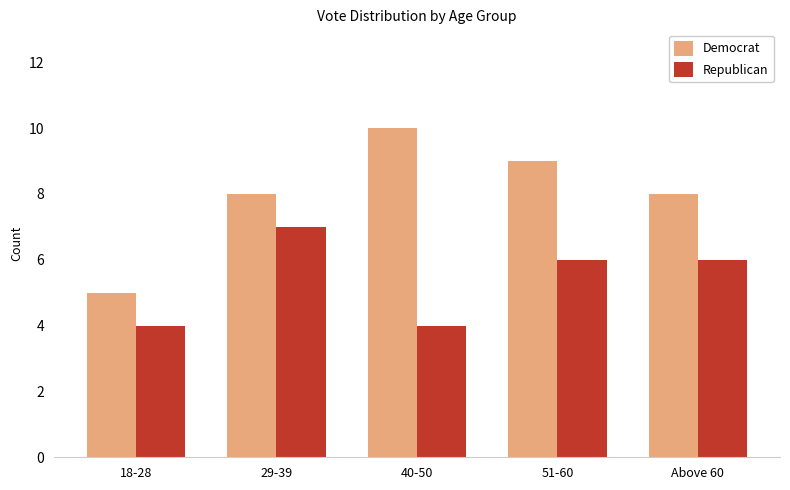

Which series has the widest spread of values?

Democrat